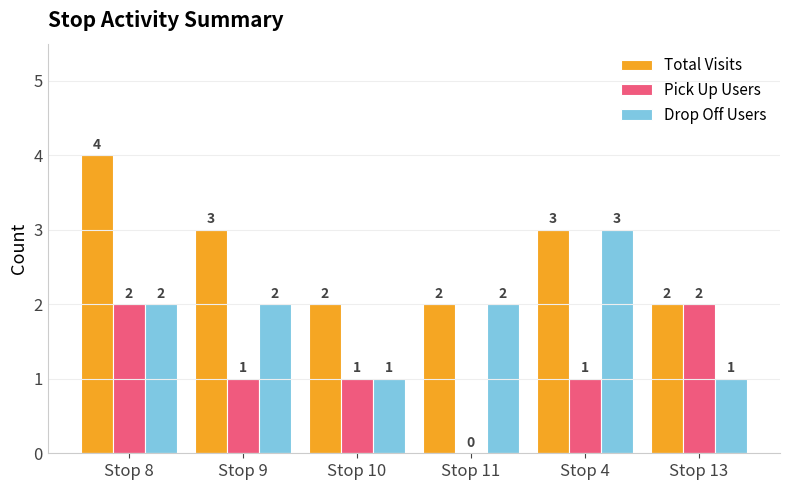

What is the highest value of the Total Visits series?

4